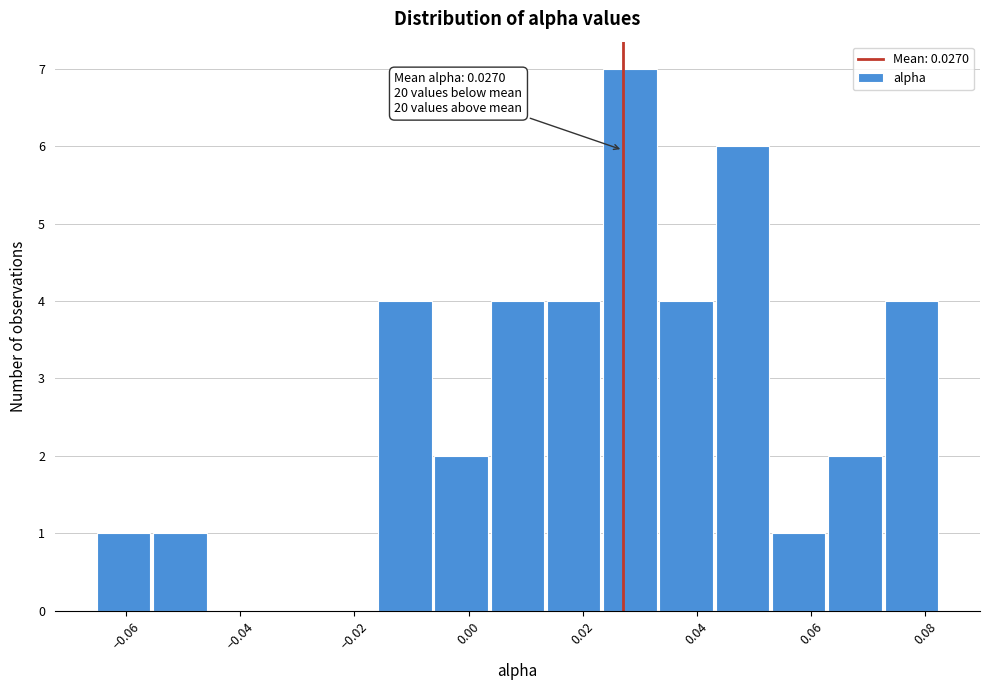

Over which range of the x-axis is the bar tallest?

0.024 to 0.034